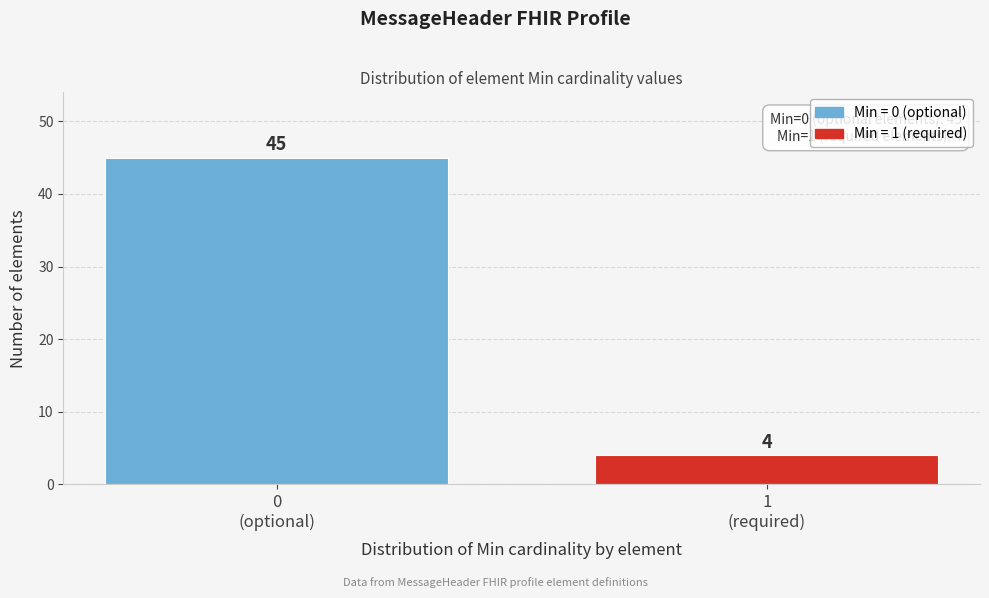

Reading left to right, what are all the values shown in this chart?

45	4